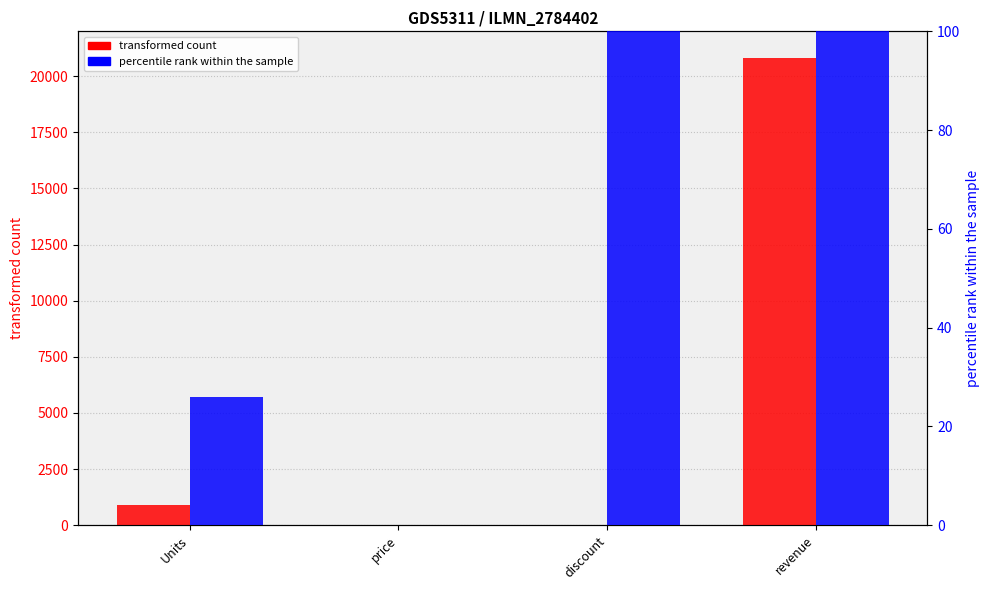

What value does the transformed count series have at Units?

888.9